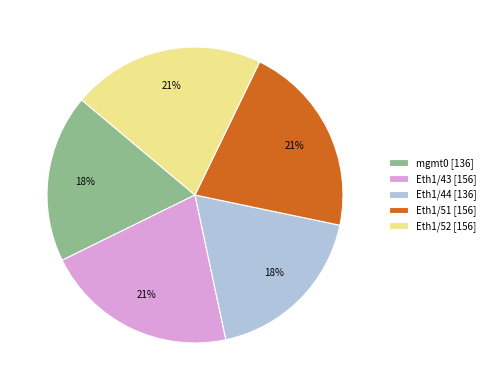

The Eth1/44 slice represents 18% of the pie. True or false?

True